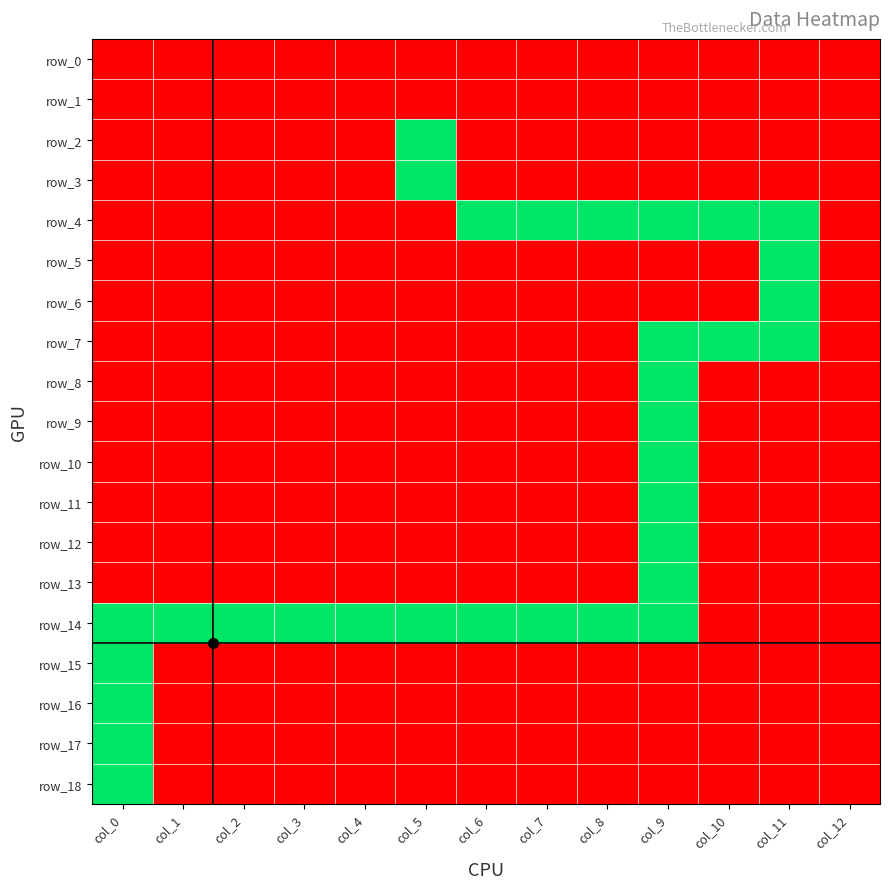

Which series changed the most between col_1 and col_9?

row_4